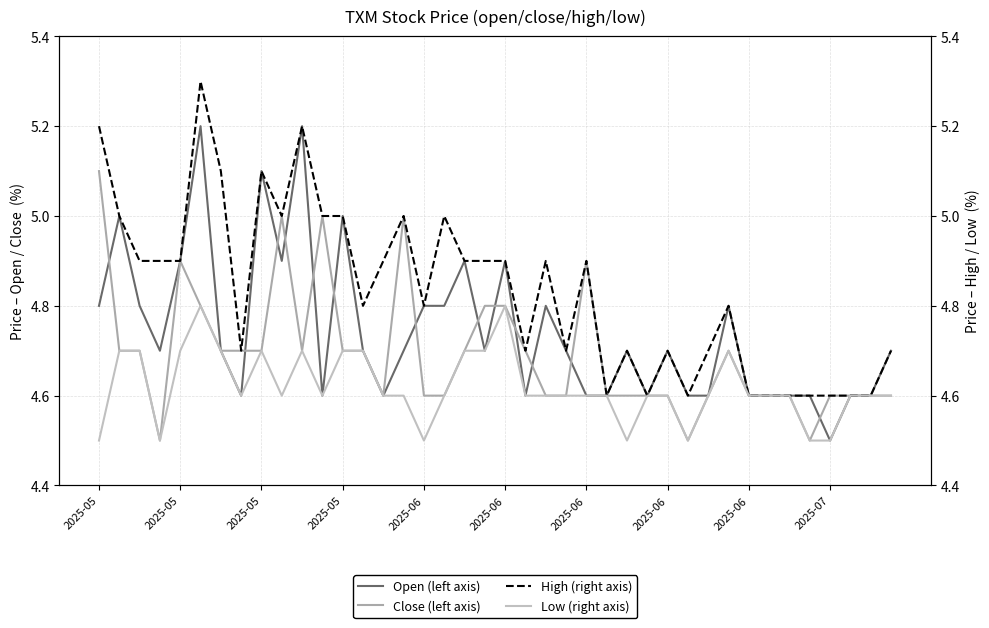

What is the difference between the maximum and minimum values in the Open (left axis) series?

0.7